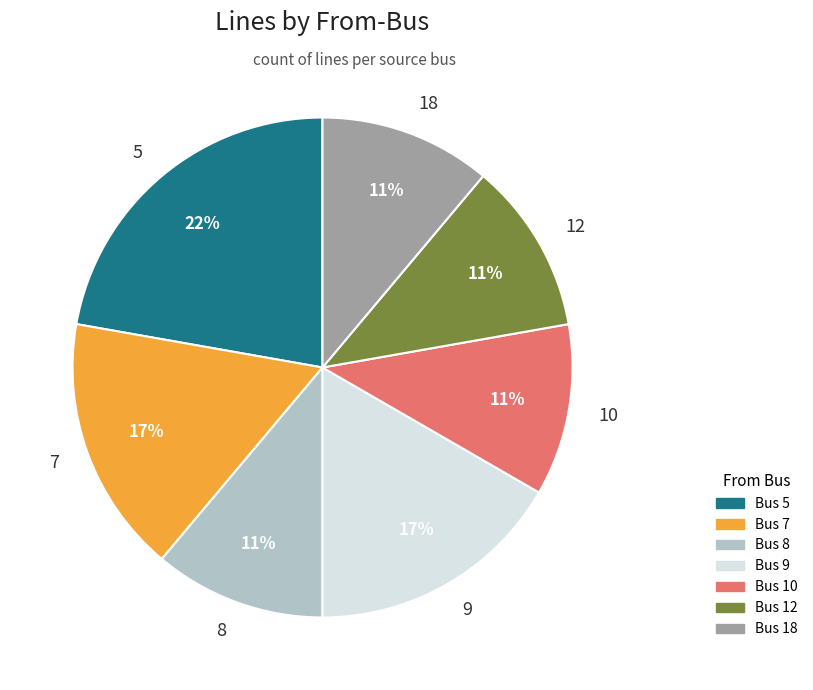

How many slices are in this pie chart?

7